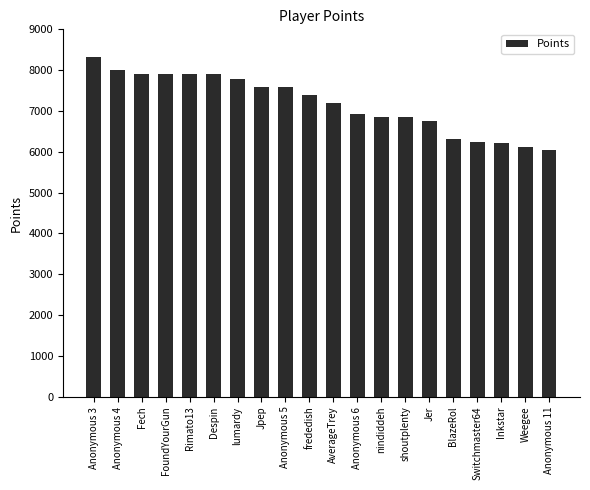

Is it true that the value at Anonymous 11 is 3562?

False